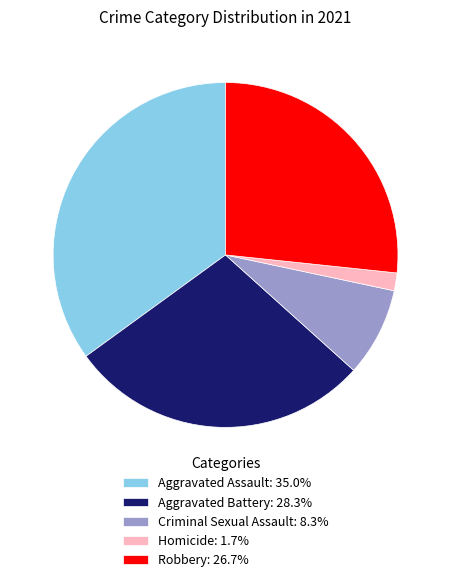

What is the ratio of the value at Aggravated Battery: 28.3% to the value at Aggravated Assault: 35.0%?

0.8